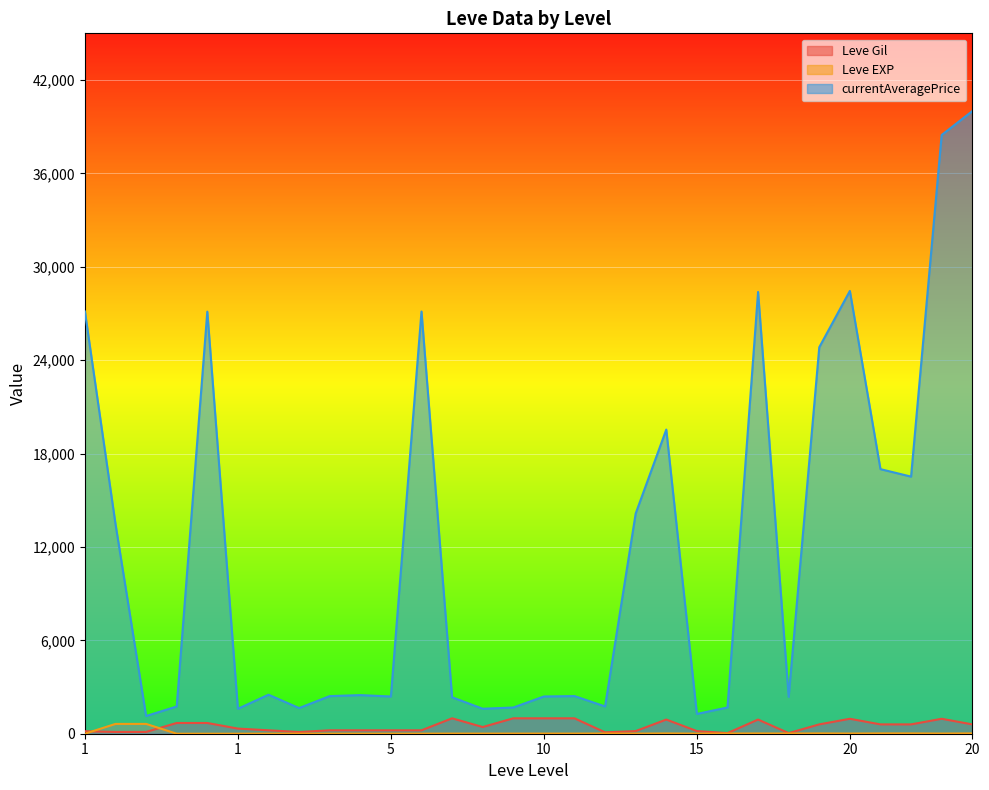

Does the chart display data point markers on the line(s)?

No